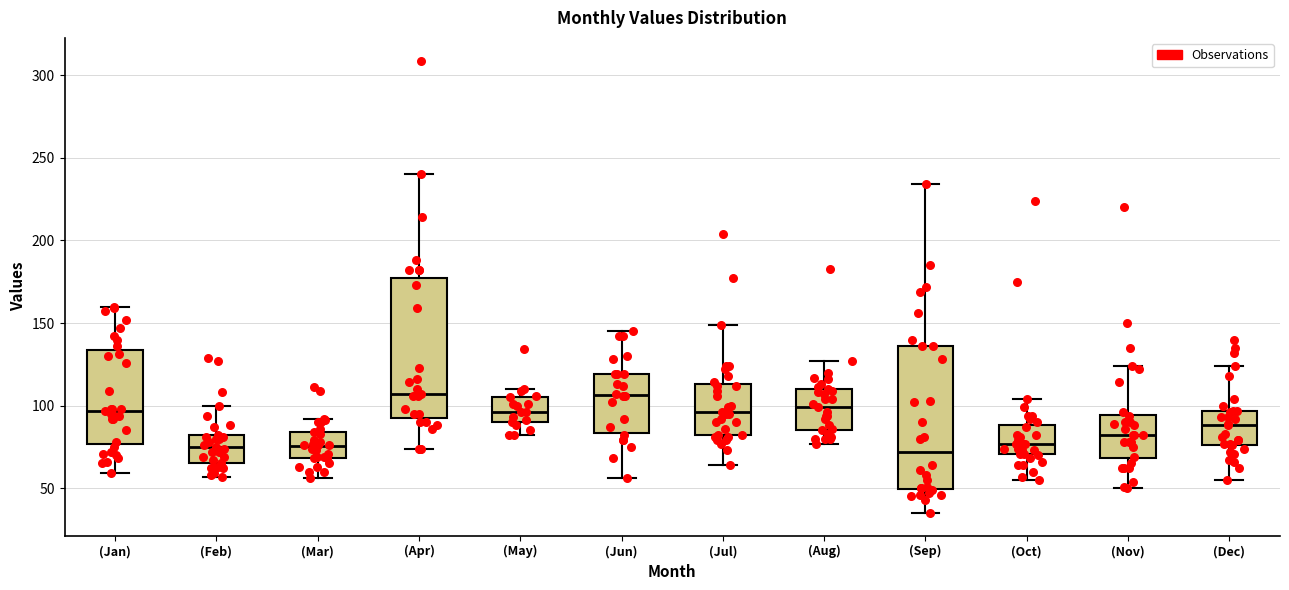

Reading left to right, transcribe this box plot: for each box, give where its median line is, the range the box spans, and where its two whiskers end, as read against the y-axis. The values are not printed on the chart, so give them approximately, as read against the axis.

(Jan): median 95, box 75 to 135, whiskers 60 to 160
(Feb): median 75, box 65 to 80, whiskers 55 to 100
(Mar): median 75, box 70 to 85, whiskers 55 to 90
(Apr): median 105, box 95 to 180, whiskers 75 to 240
(May): median 95, box 90 to 105, whiskers 80 to 110
(Jun): median 105, box 85 to 120, whiskers 55 to 145
(Jul): median 95, box 80 to 115, whiskers 65 to 150
(Aug): median 100, box 85 to 110, whiskers 75 to 125
(Sep): median 70, box 50 to 135, whiskers 35 to 235
(Oct): median 75, box 70 to 90, whiskers 55 to 105
(Nov): median 80, box 70 to 95, whiskers 50 to 125
(Dec): median 90, box 75 to 95, whiskers 55 to 125